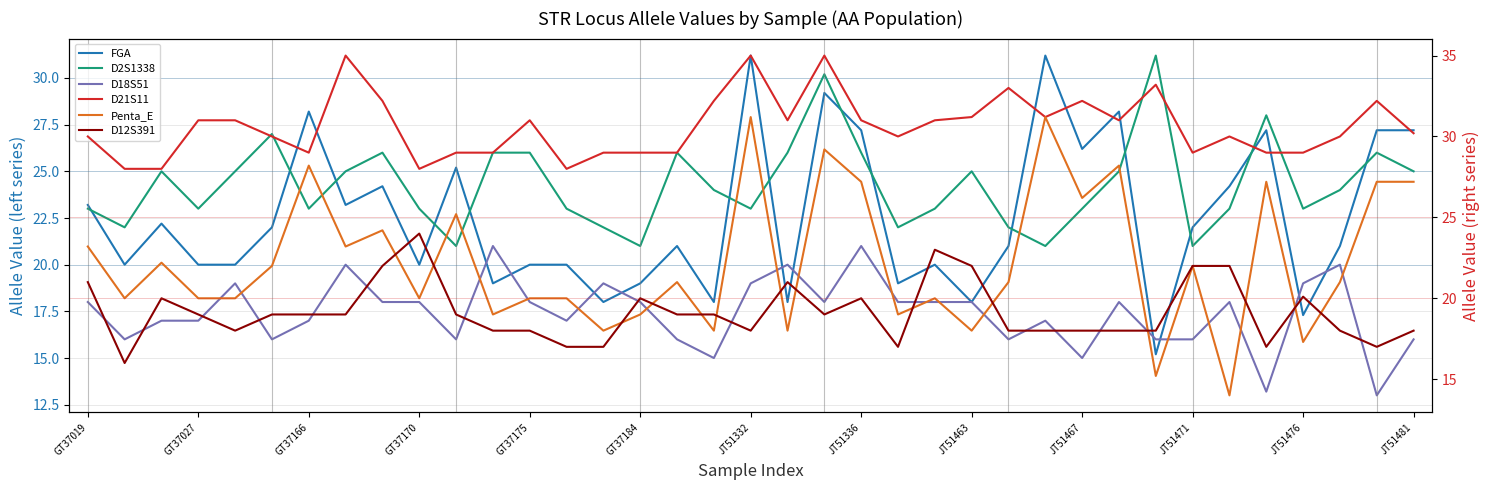

What is the value of the D18S51 point at the 33rd from the left?

13.2